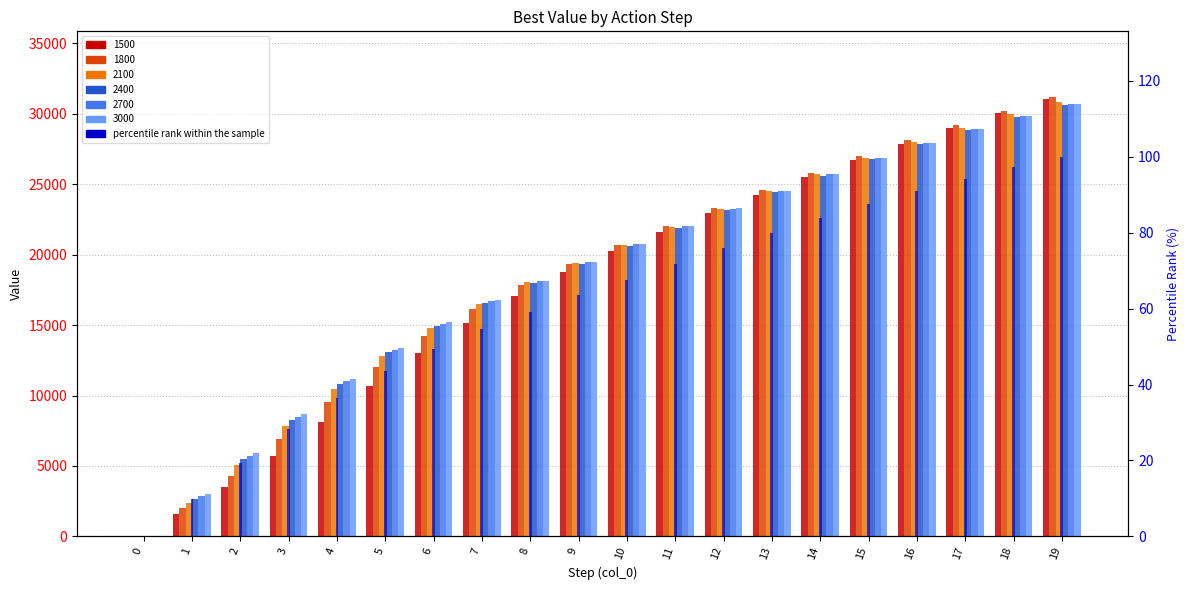

Reading left to right, transcribe all the data shown in this chart.

0.0	9.7	19.3	28.3	36.4	43.5	49.5	54.6	59.2	63.5	67.6	71.8	75.9	79.9	83.8	87.5	90.9	94.2	97.2	100.0